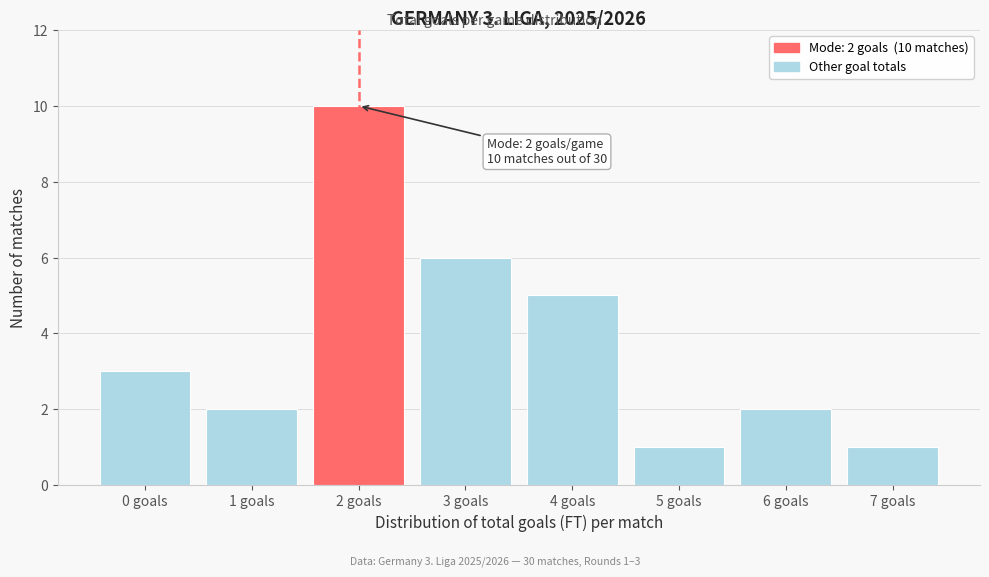

Reading right to left, extract all data points from this chart.

7 goals=1	6 goals=2	5 goals=1	4 goals=5	3 goals=6	2 goals=10	1 goals=2	0 goals=3